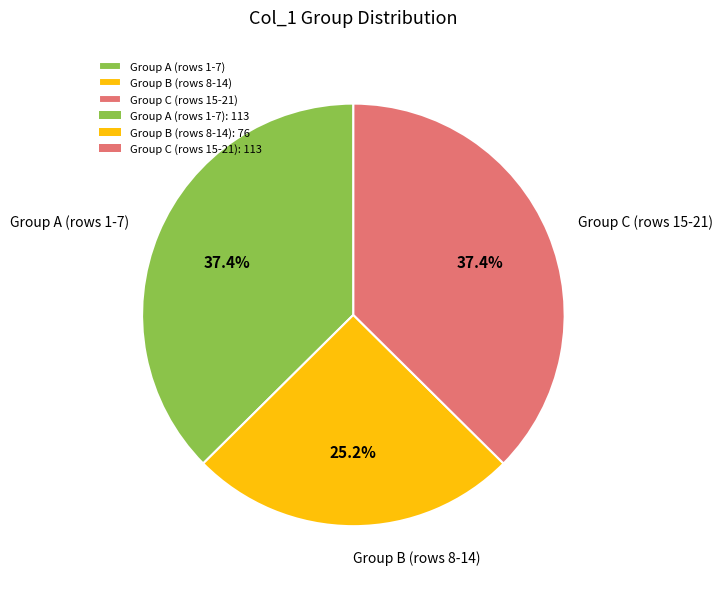

Is there a majority slice in this chart?

No